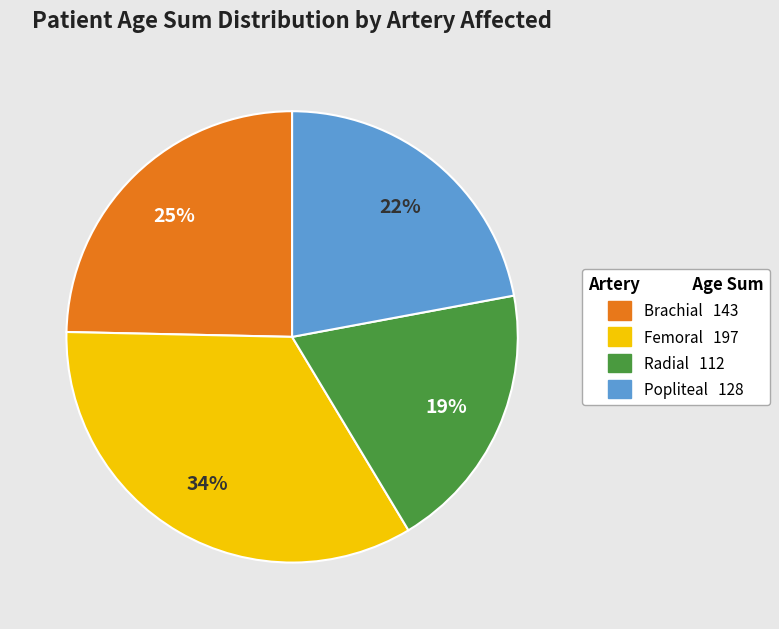

Count the number of slices in the pie.

4